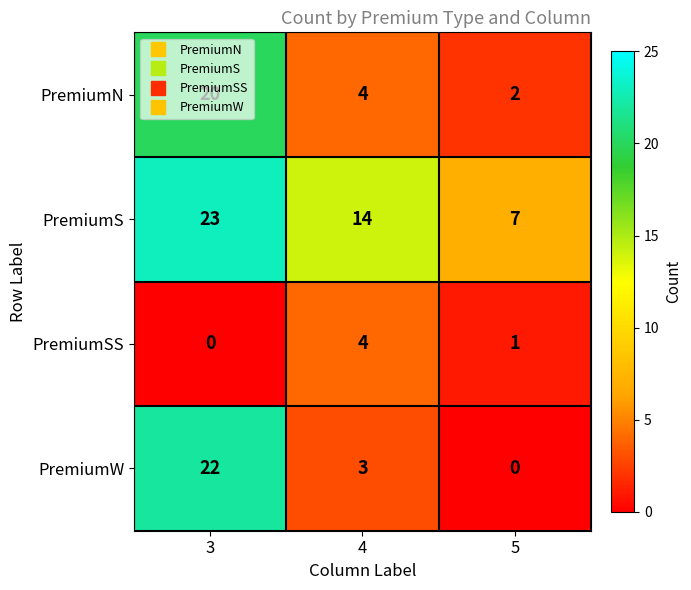

What is the greatest value displayed?

23